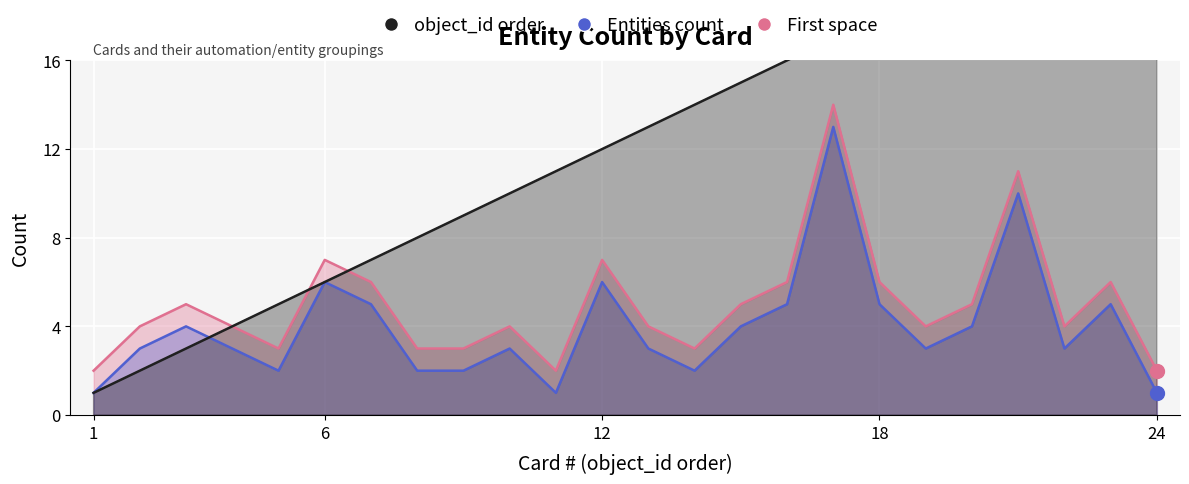

Where is object_id order nearest to the value 12?

12